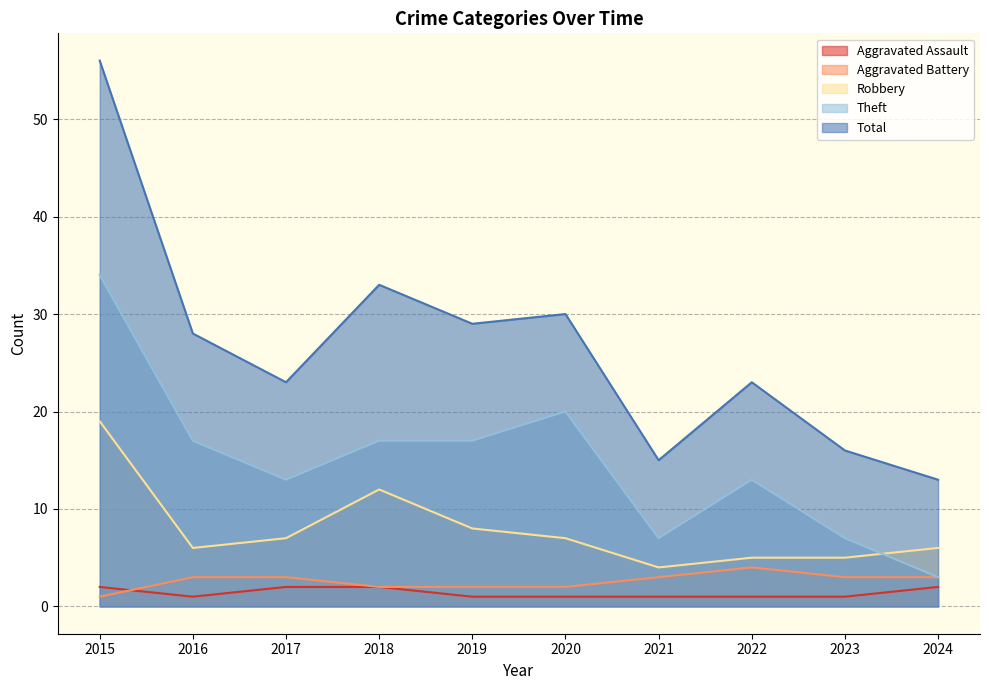

At which category is the sum across all series the highest?

2015